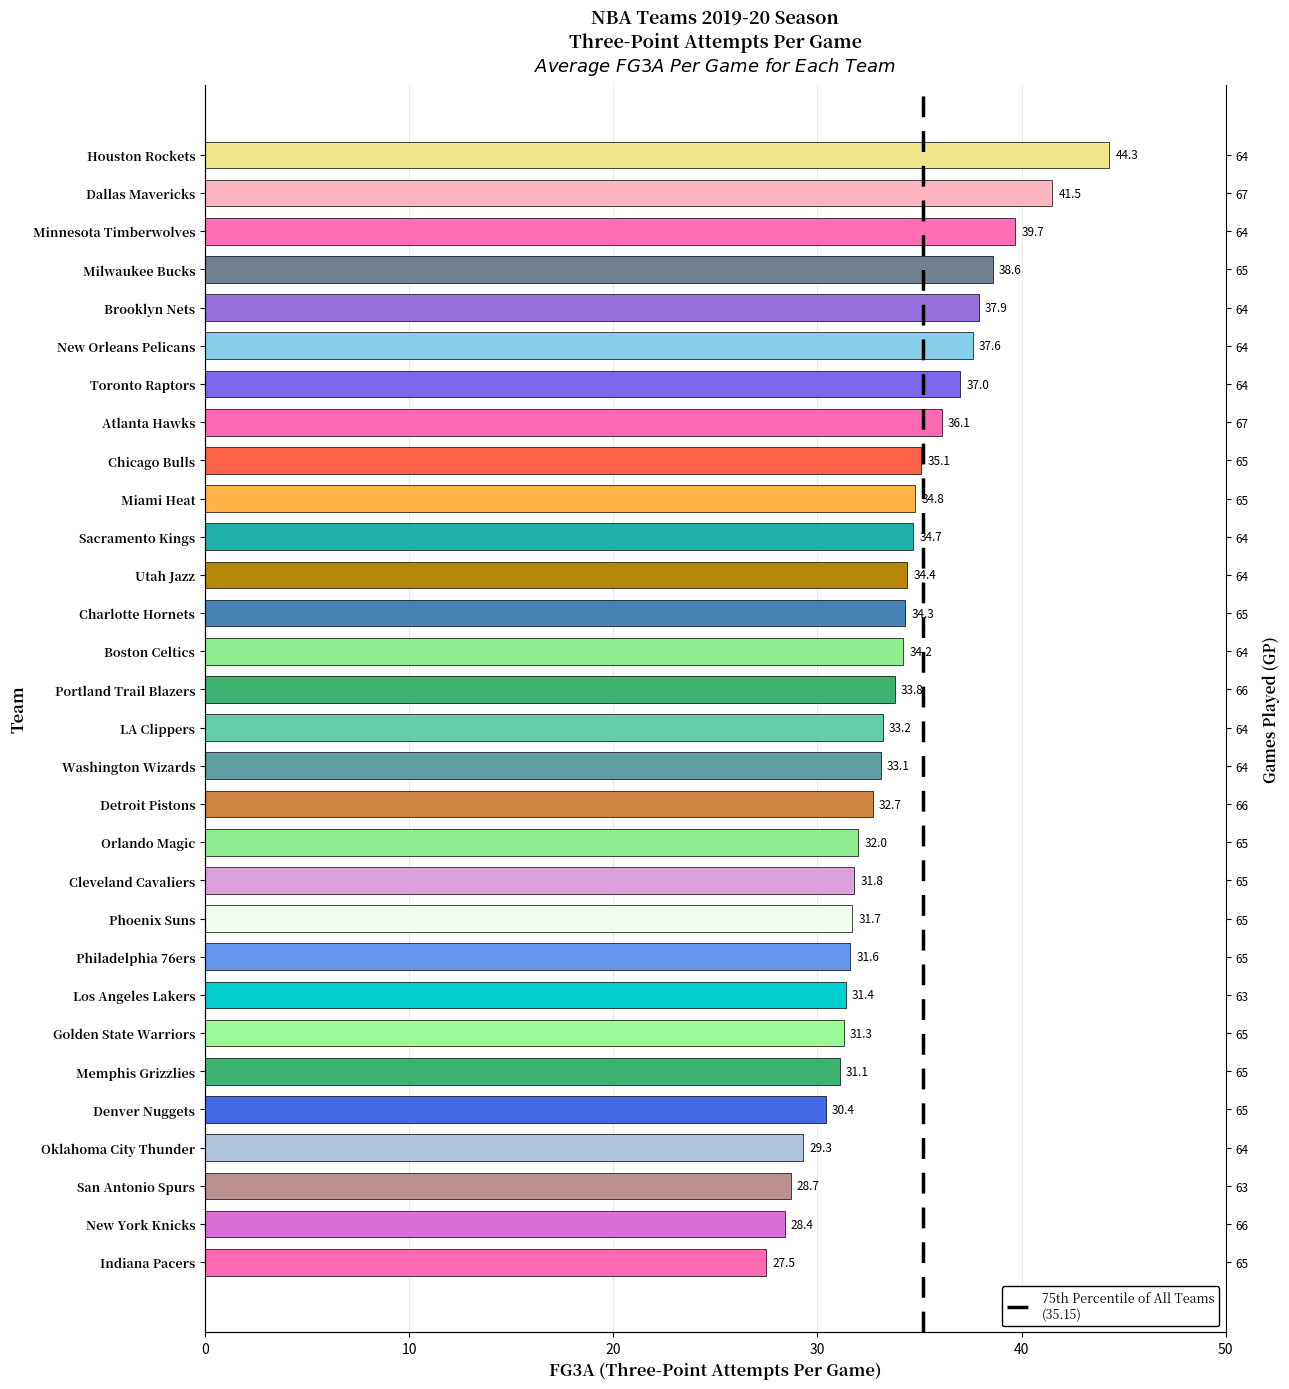

The value at 14 is 11.4. True or false?

False